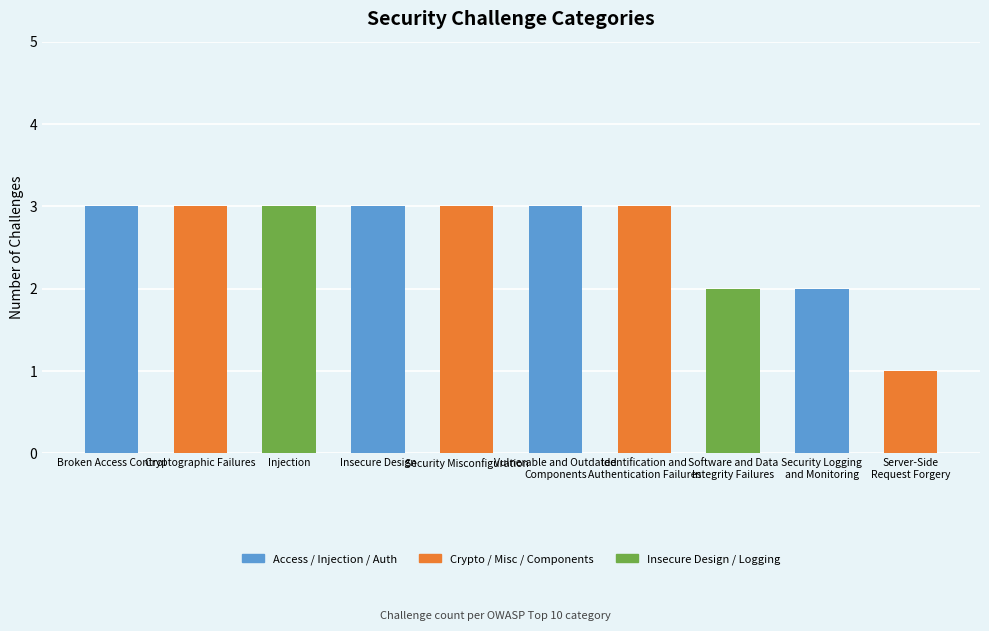

Does the chart contain stacked bars?

No